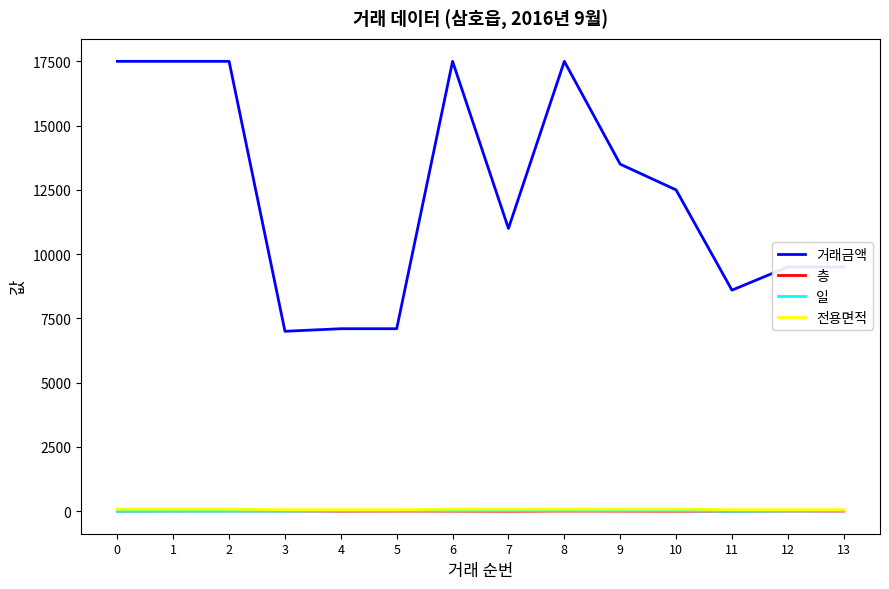

The value of 거래금액 at 3 is 7000.0. True or false?

True